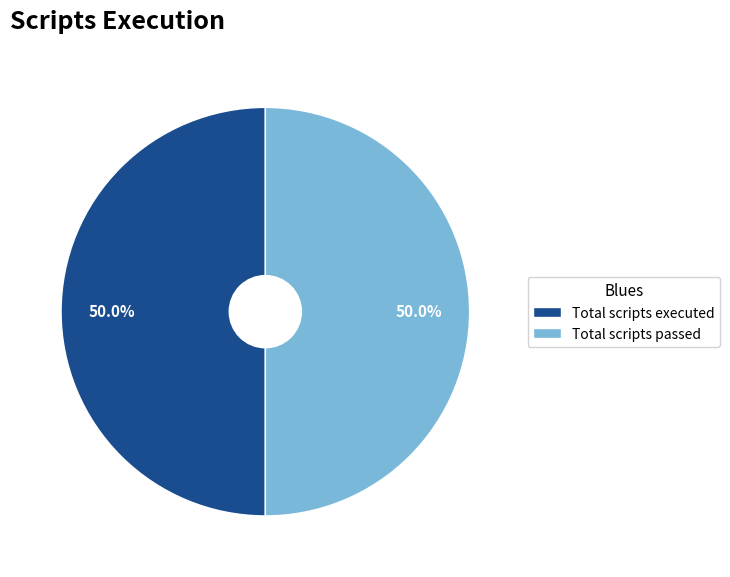

The Total scripts executed slice represents 63% of the pie. True or false?

False